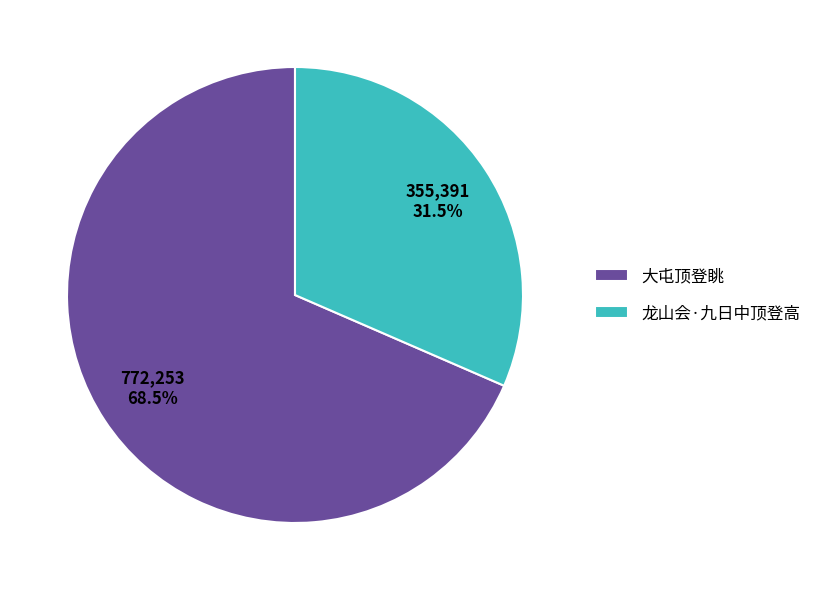

Is the sum of 龙山会·九日中顶登高 and 大屯顶登眺 greater than half?

Yes